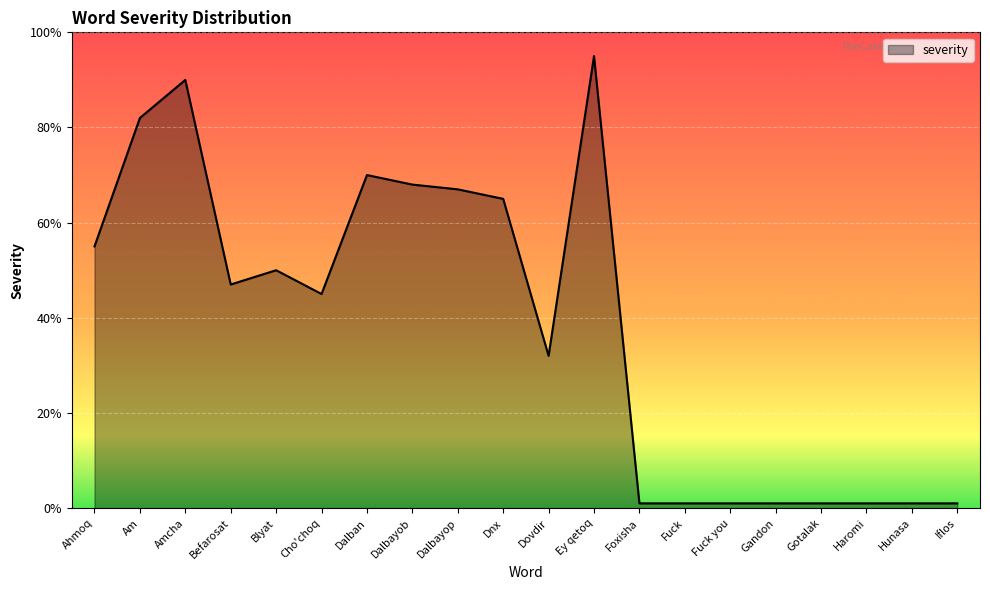

What is the ratio of the value at Ahmoq to the value at Amcha?

0.6